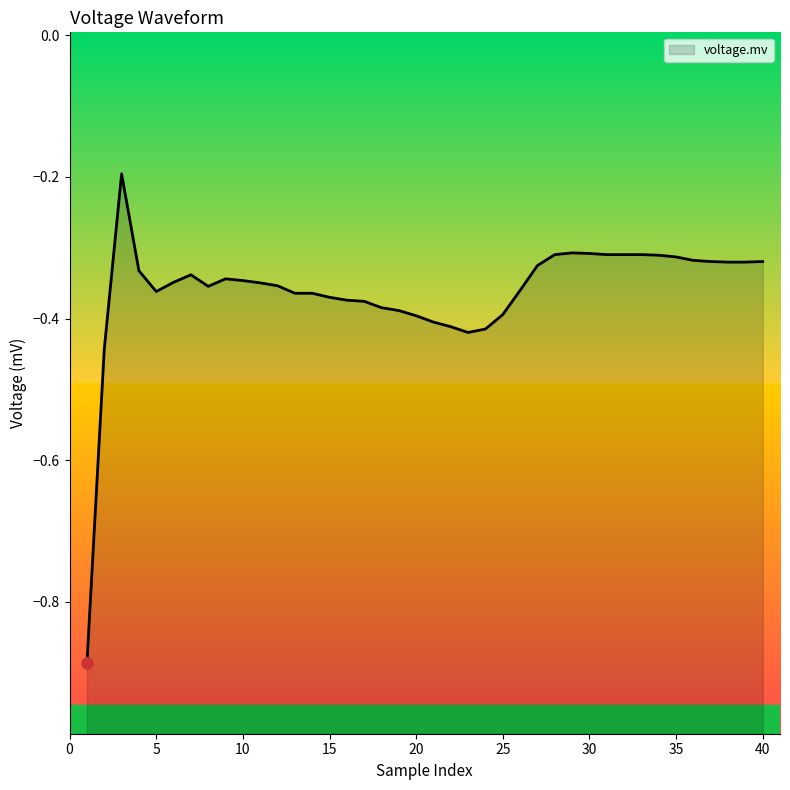

What is the sum of all values?

-14.5